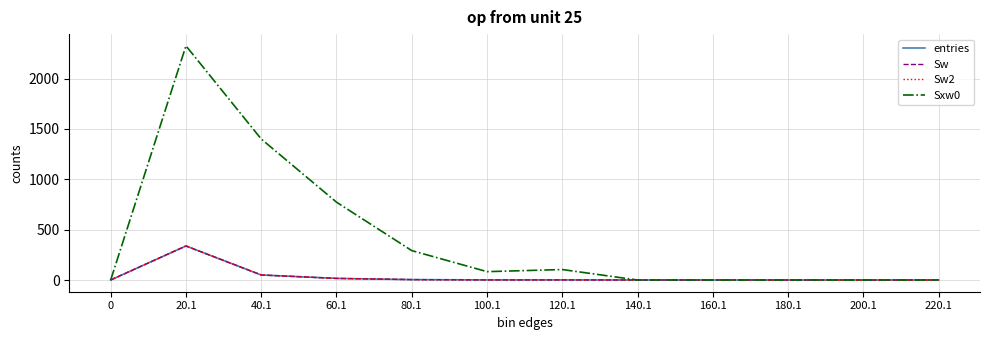

Does the chart have visible grid lines?

Yes